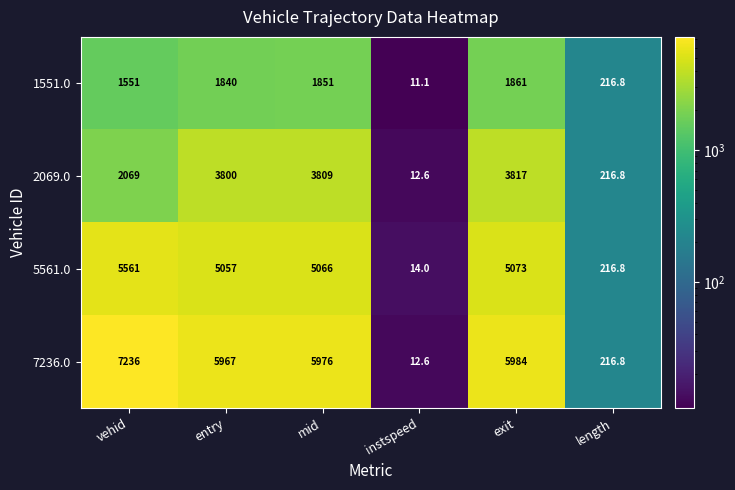

What is the greatest value displayed?

7236.0